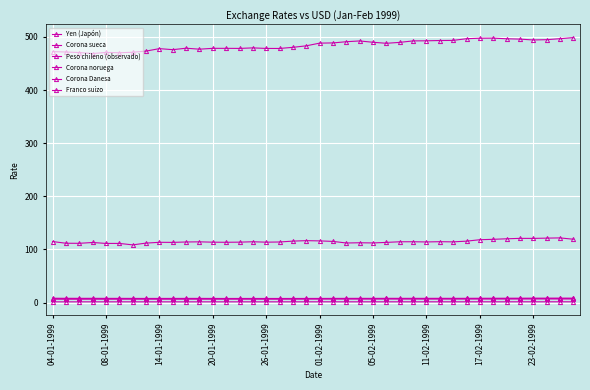

How many Corona noruega values are between 7 and 8?

40